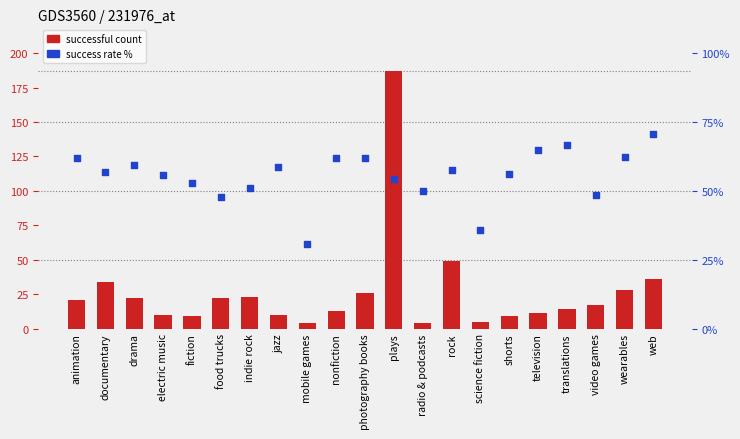

Which series contains the lowest Y value?

successful count